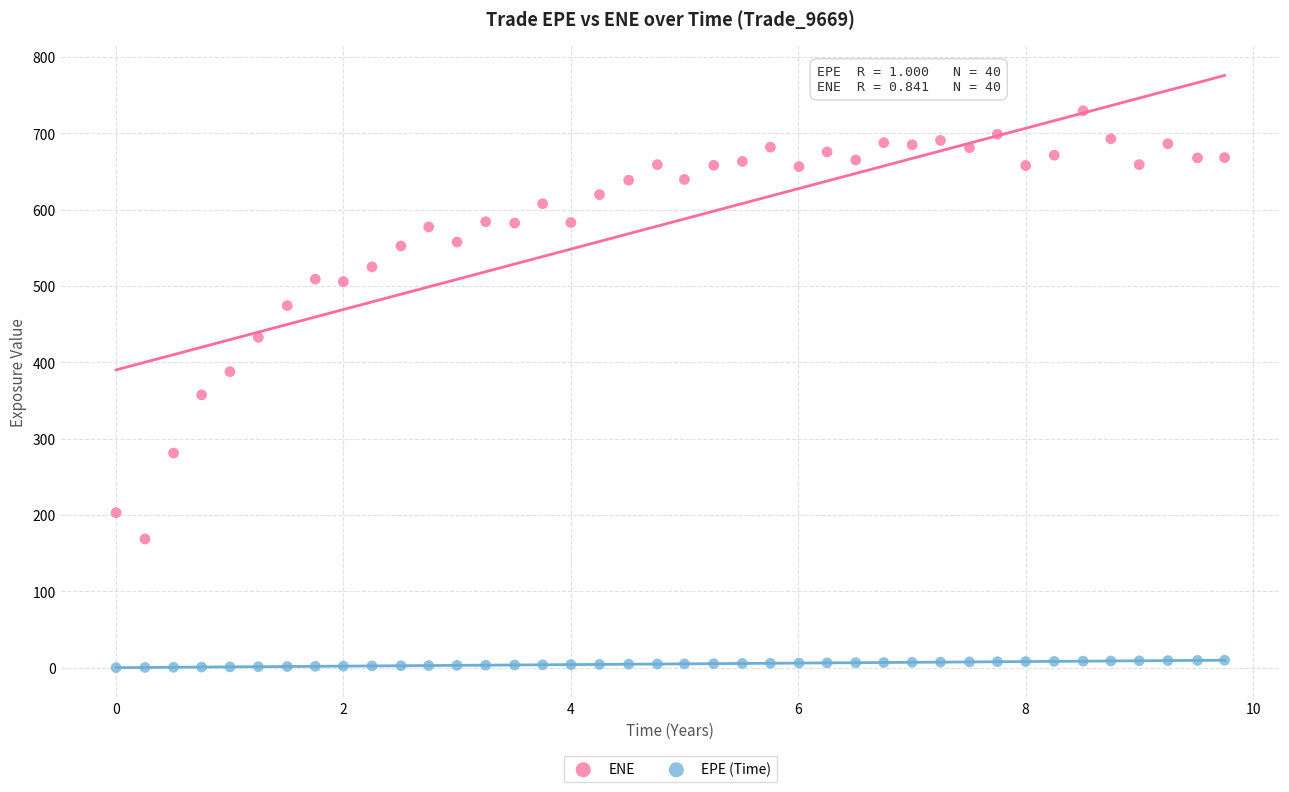

In the ENE series, what Y value is closest to 449?

432.8